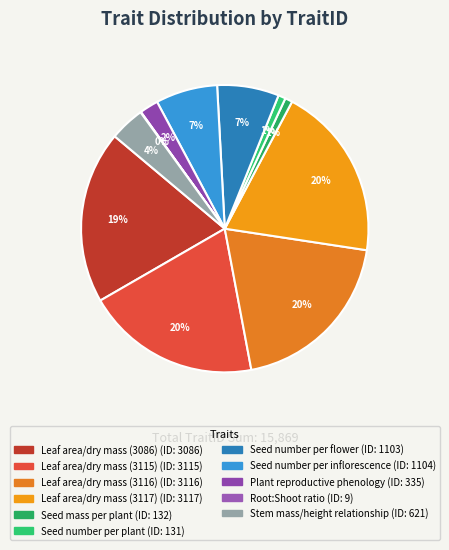

Is it true that Seed mass per plant is 1% of the pie?

True